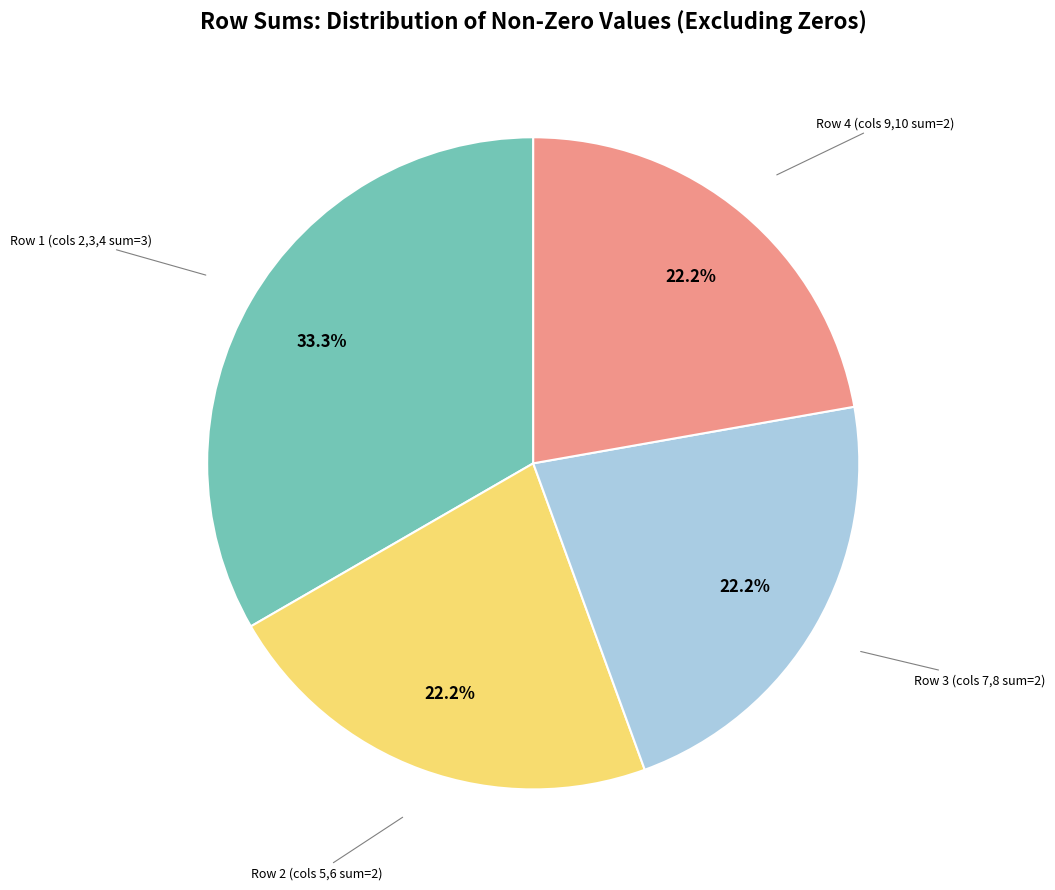

Does any single category account for the majority?

No